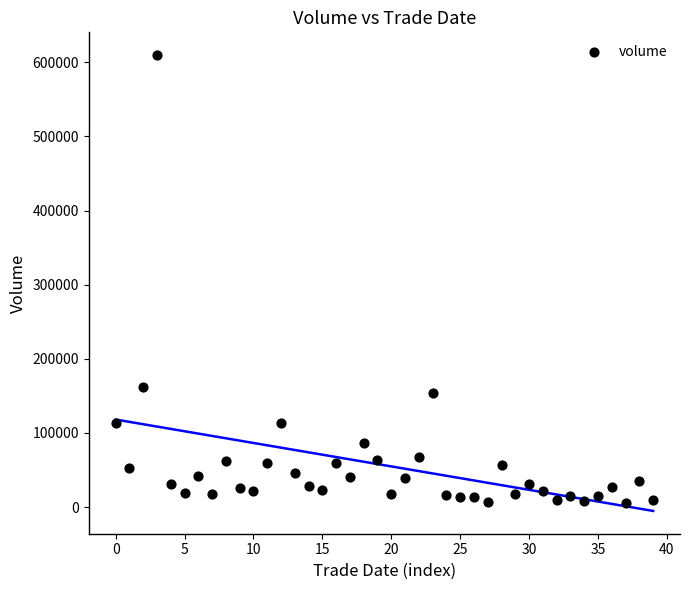

What Y value in the scatter plot is closest to 307795?

162190